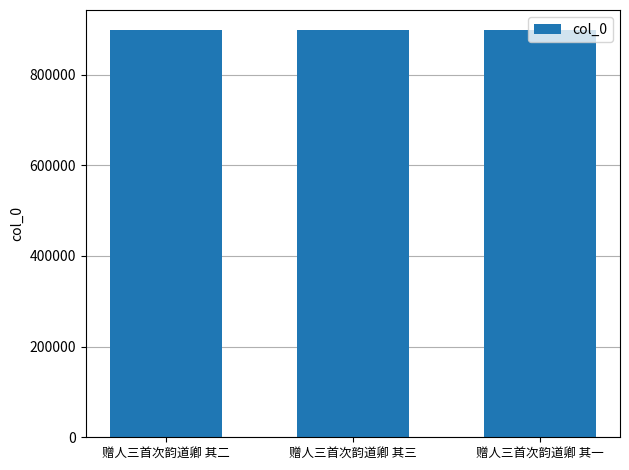

What is the ratio of the value at 赠人三首次韵道卿 其三 to the value at 赠人三首次韵道卿 其二?

1.0